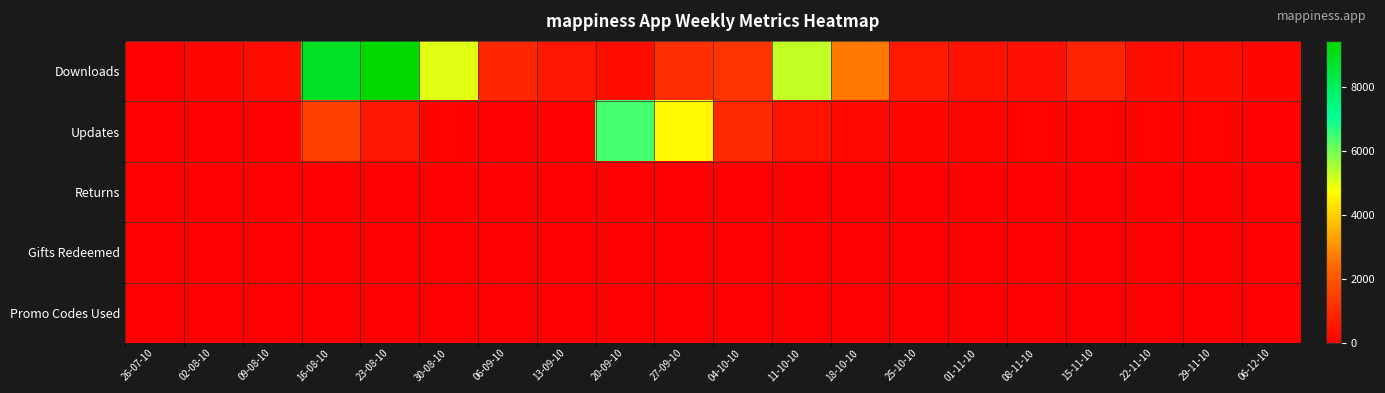

How many data points does each series have?

20